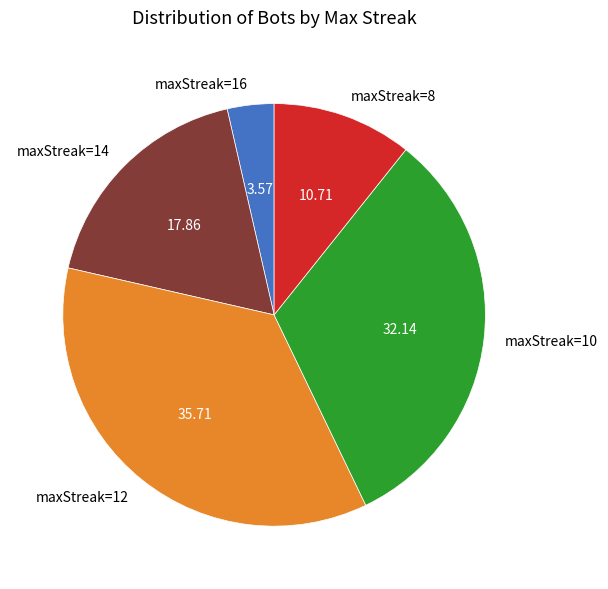

Does maxStreak=14 account for over 50% of the chart?

No